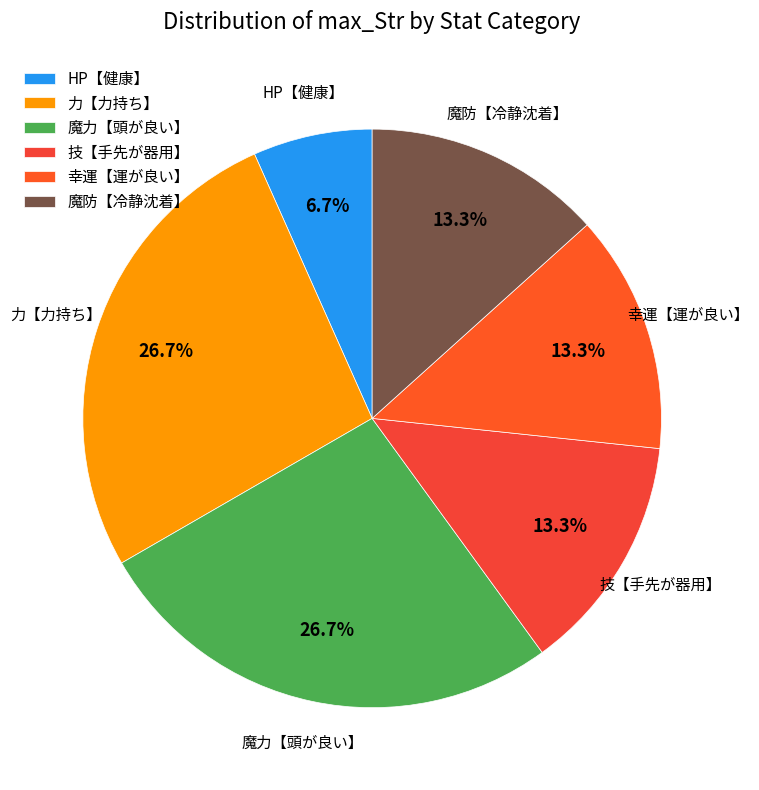

Between 魔防【冷静沈着】 and 魔力【頭が良い】, which is larger?

魔力【頭が良い】